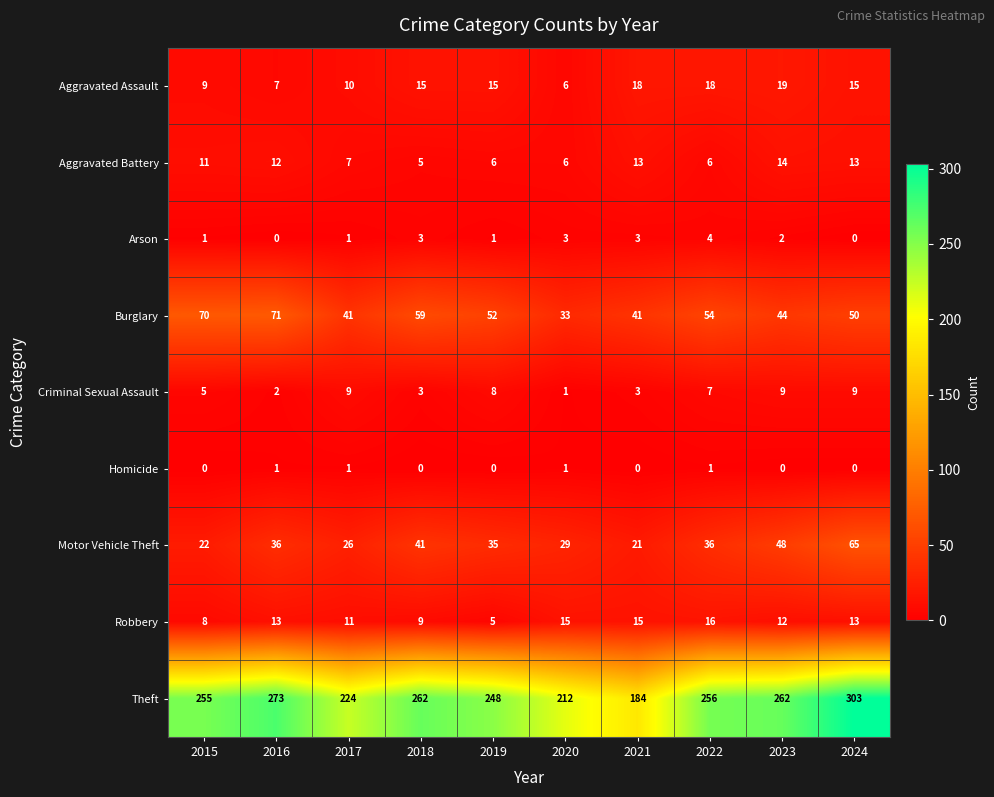

At which category is the sum across all series the highest?

2024